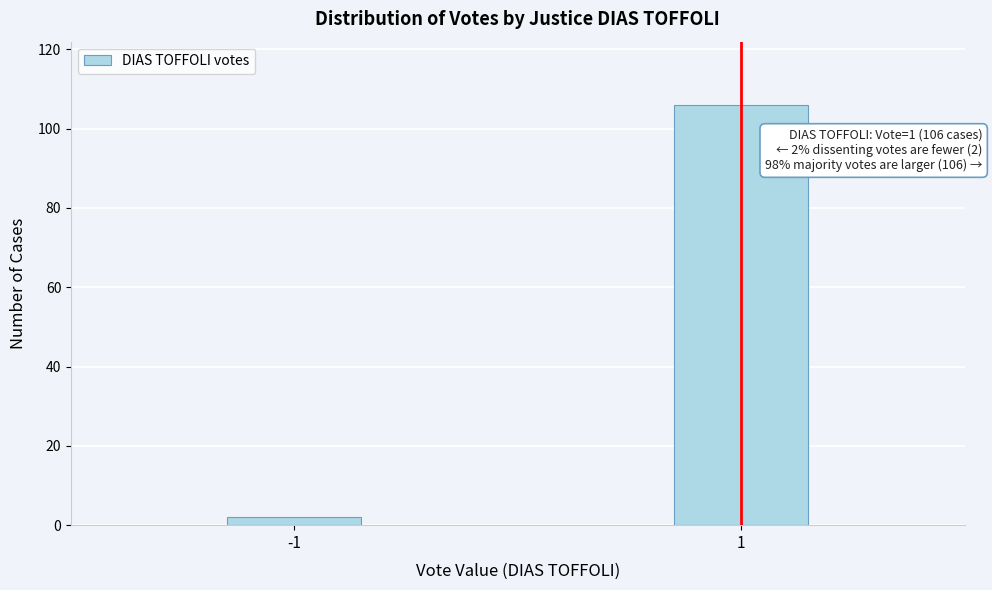

Reading left to right, extract all data points from this chart.

2	106